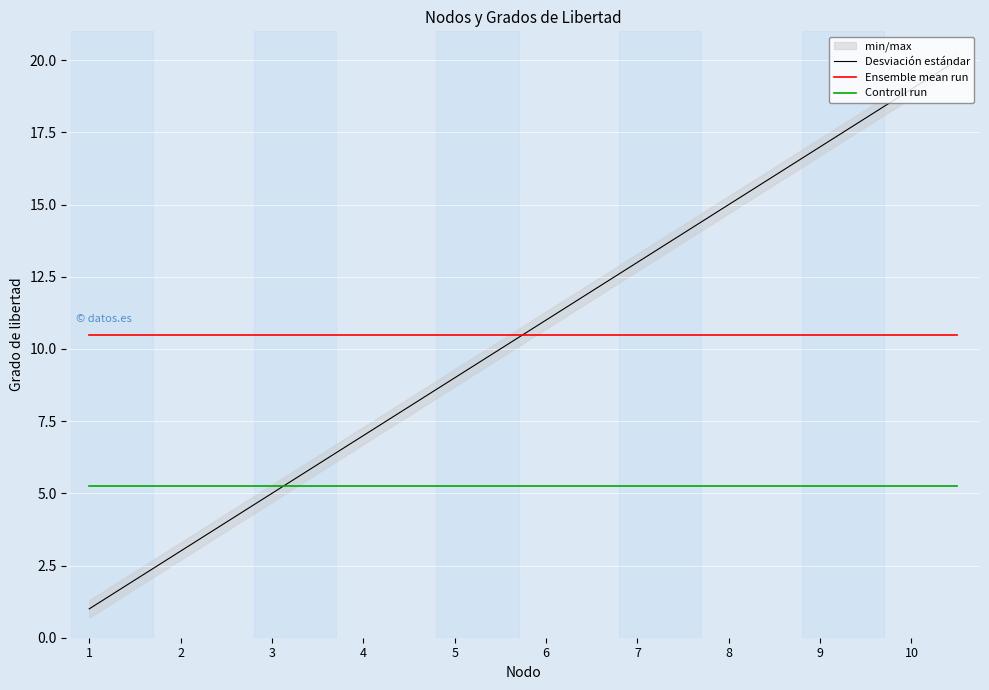

Which series has the largest total across all categories?

Desviación estándar